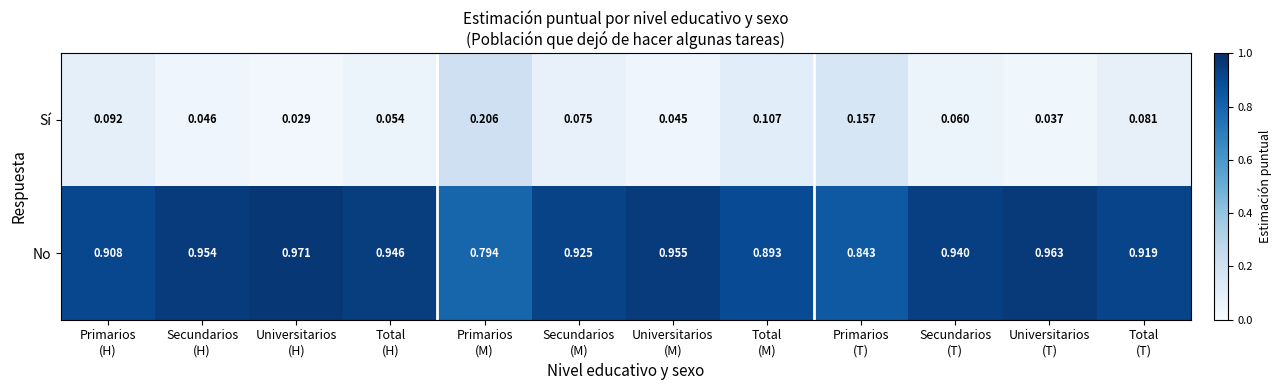

At how many categories does at least one series exceed 0?

12